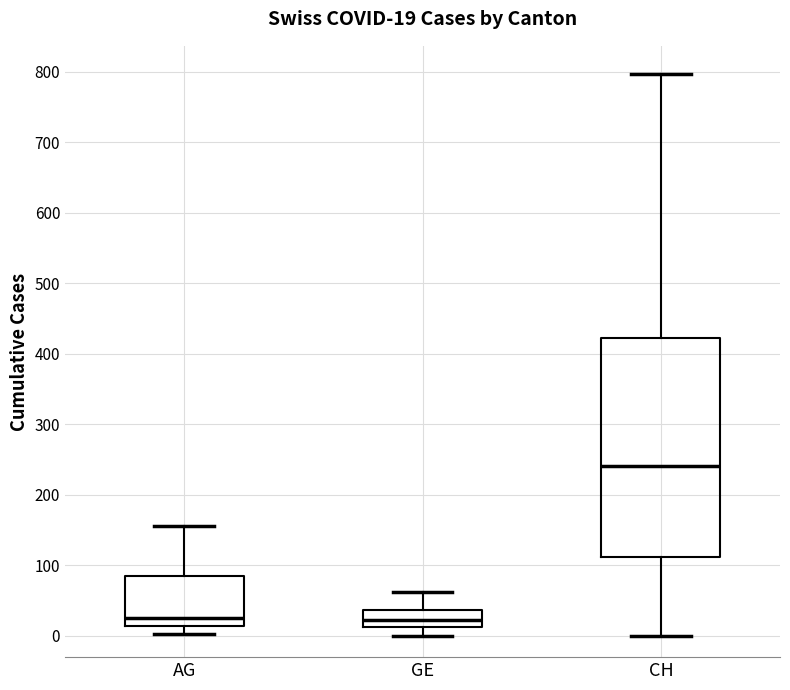

Which box is the tallest, from its lower edge to its upper edge?

CH